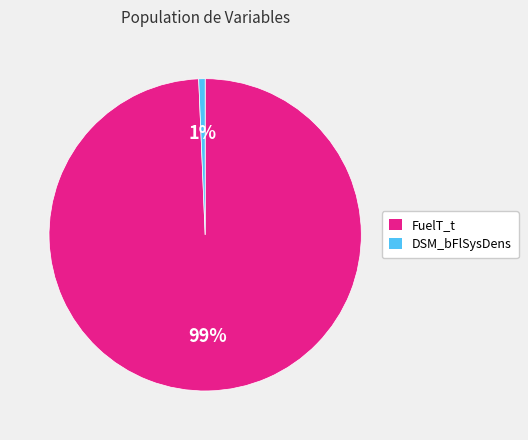

Rank the categories by value from lowest to highest.

DSM_bFlSysDens, FuelT_t